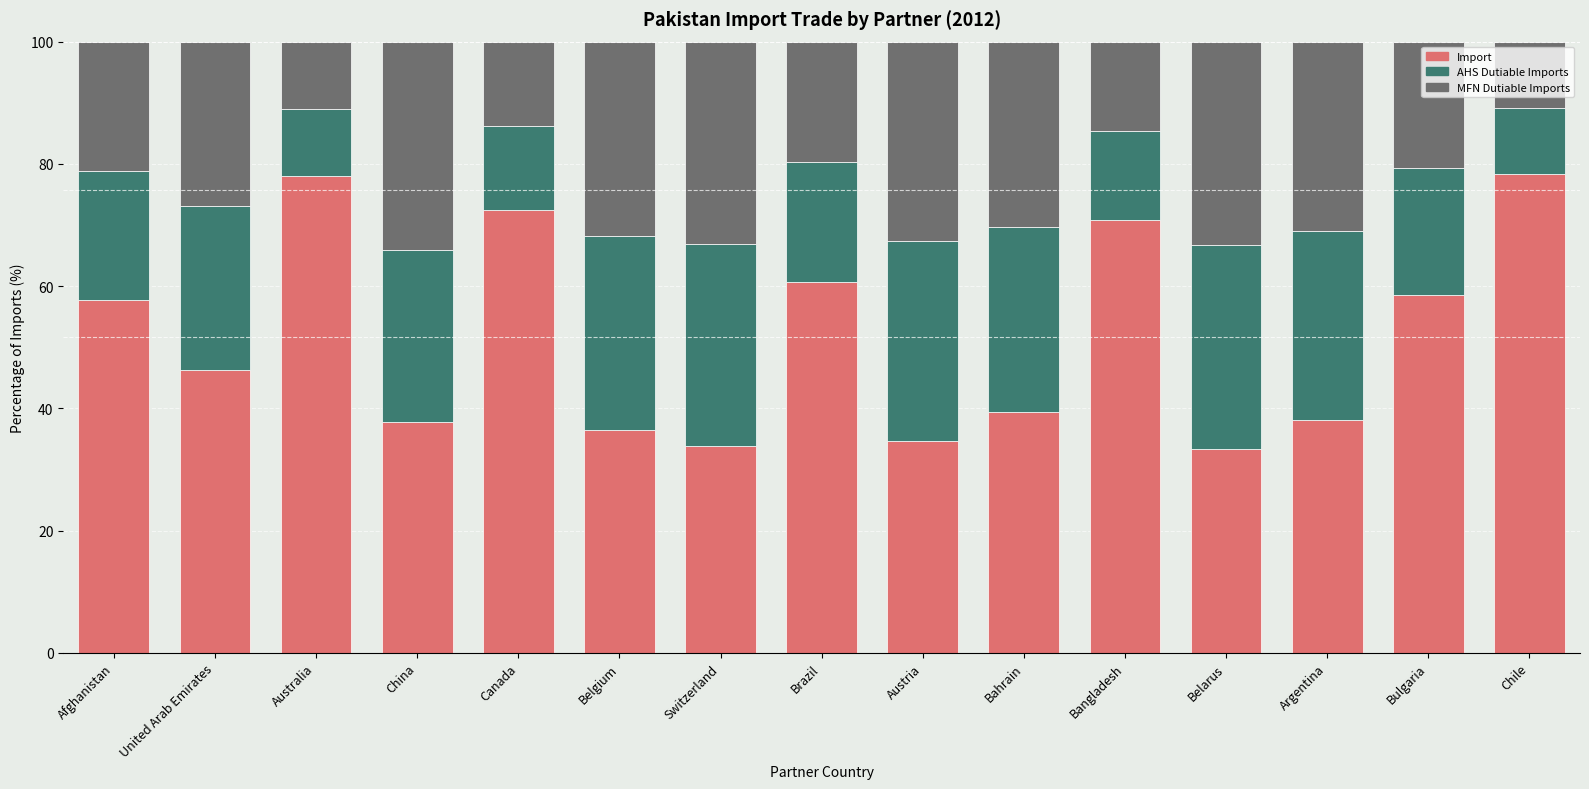

What is the total value across all series at Belarus?

100.0